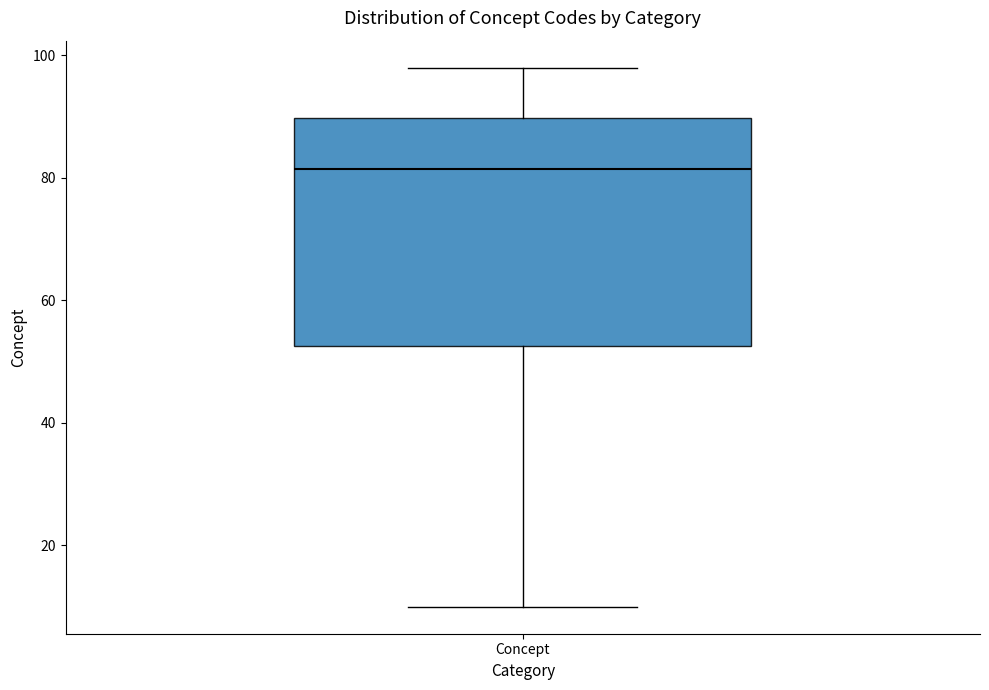

Read this box plot against the y-axis: the position of the median line, the range covered by the box, and the ends of both whiskers. The values are not printed on the chart, so give them approximately, as read against the axis.

median 82, box 52 to 90, whiskers 10 to 98